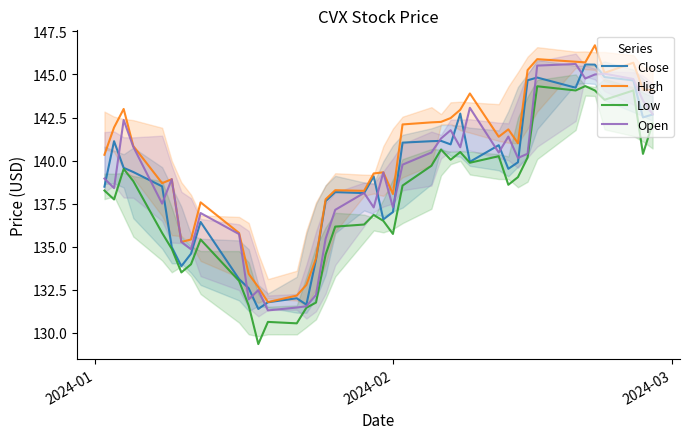

True or false: Low has more than 2 points higher than both neighbors.

True